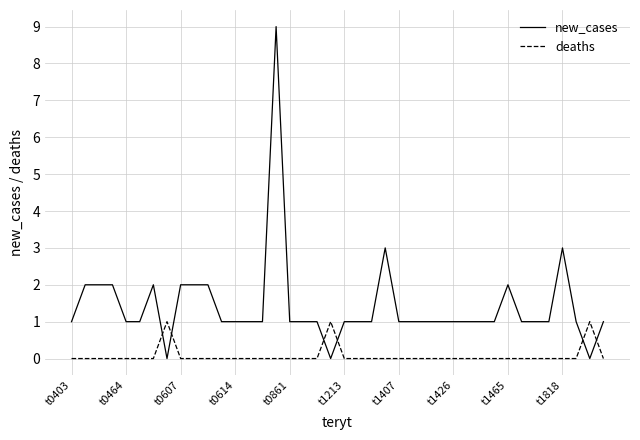

List the series in order of their peak value, highest first.

new_cases, deaths